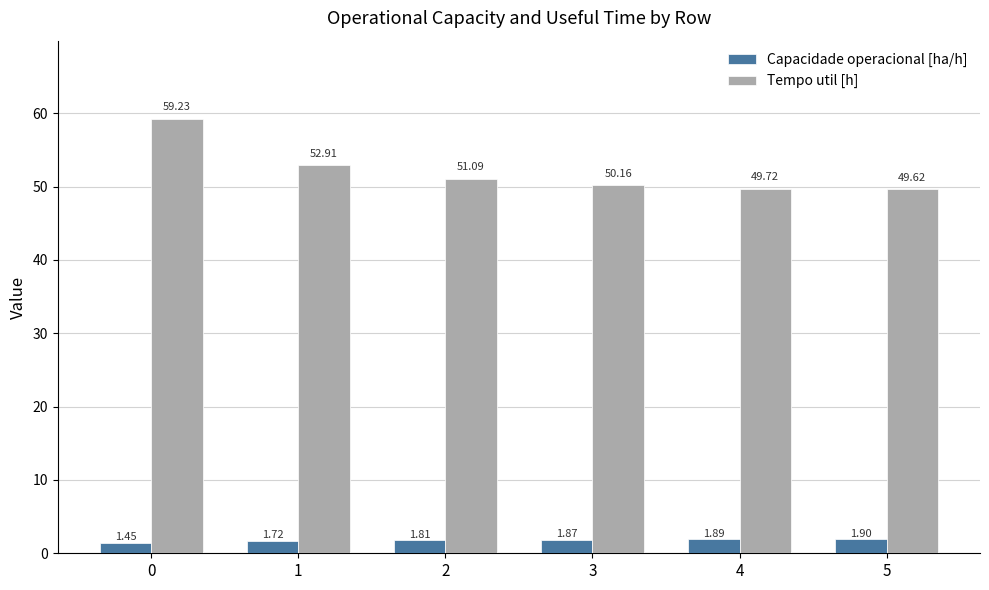

What is the total value across all series at 0?

60.7